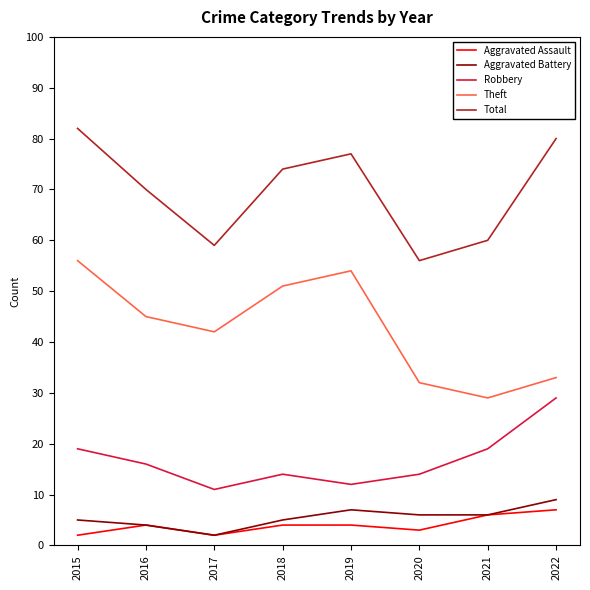

Does the chart have visible grid lines?

No